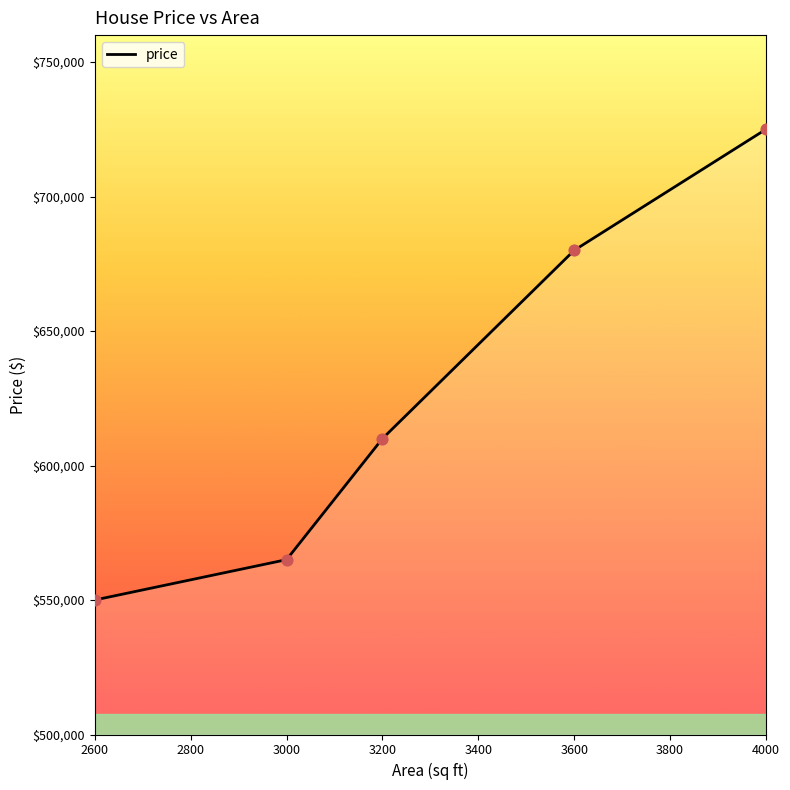

What is the change in value from 3600 to 4000?

+45000